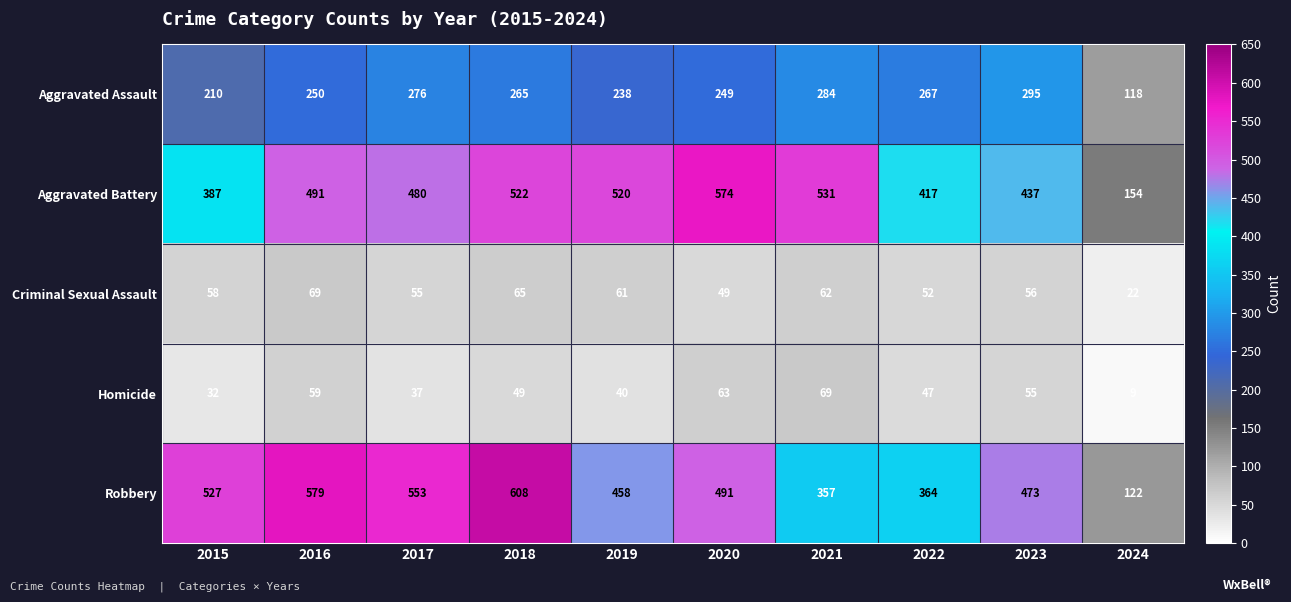

Which series has the largest range (max minus min)?

Robbery